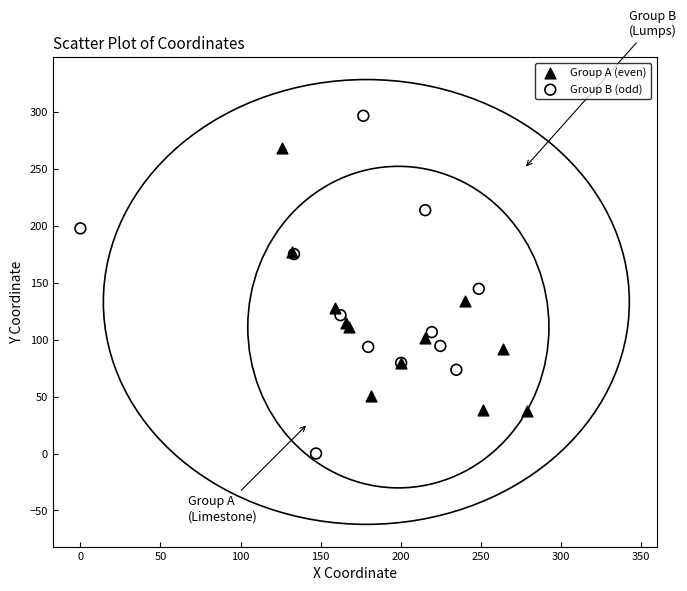

Which series reaches the maximum Y coordinate?

Group B (odd)